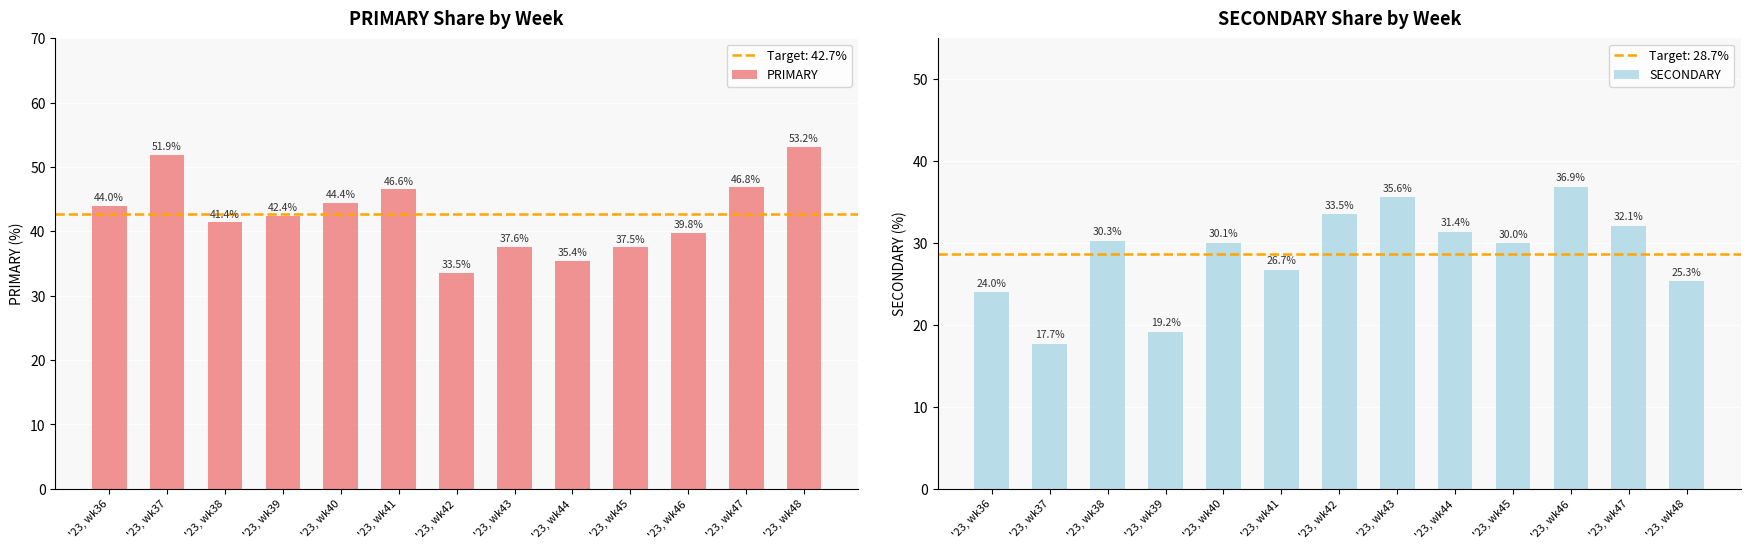

At '23, wk37, list the series in order from smallest to largest.

SECONDARY, PRIMARY